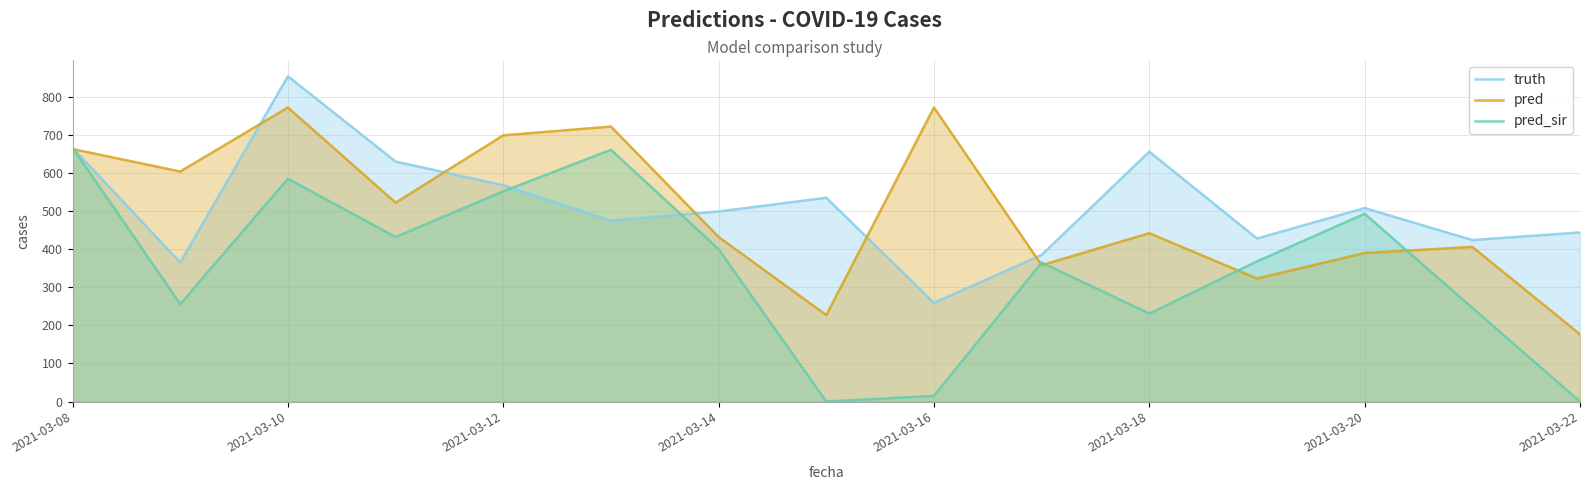

What is the difference between the pred values at 2021-03-16 and 2021-03-18?

330.0